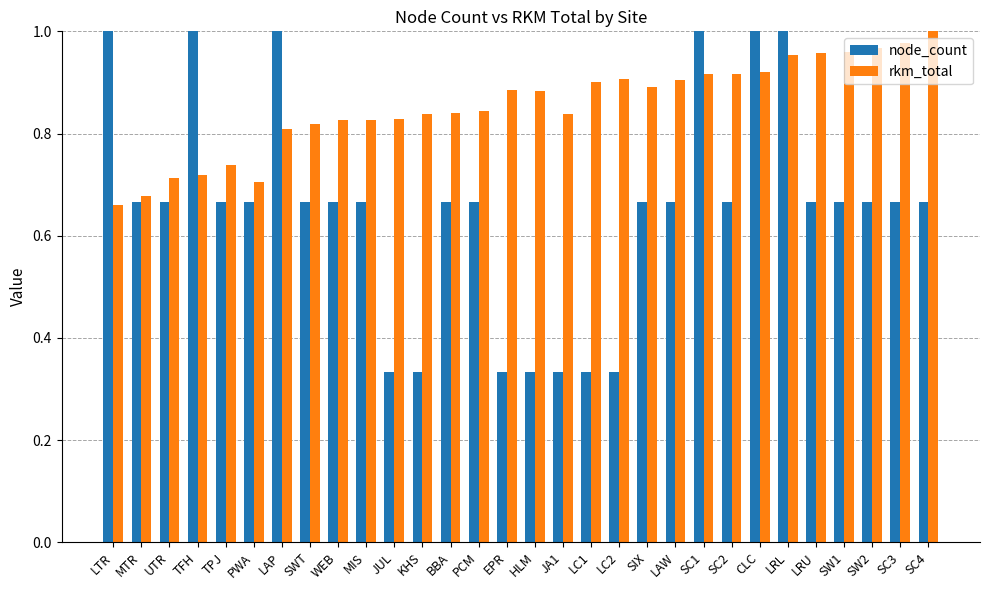

Which category has the highest value in the rkm_total series?

SC4